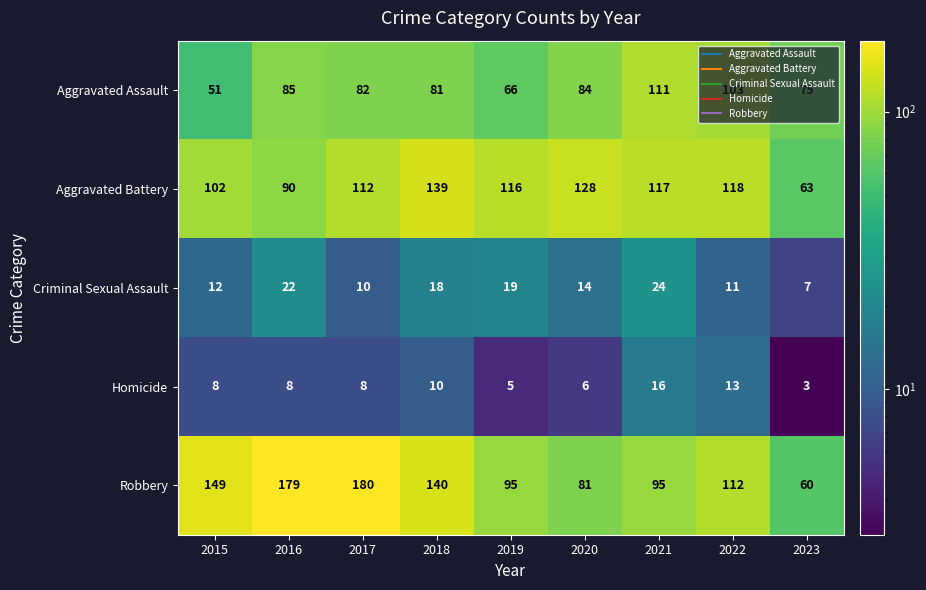

What is the difference between the maximum and second lowest values in the Aggravated Battery series?

49